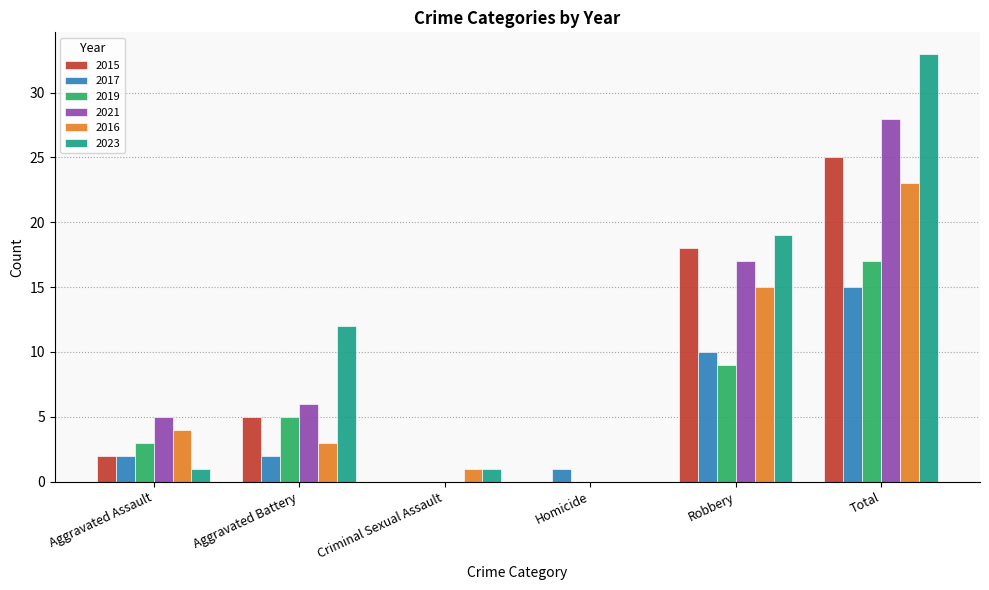

Reading left to right, transcribe all the data shown in this chart.

2015: 2	5	0	0	18	25
2017: 2	2	0	1	10	15
2019: 3	5	0	0	9	17
2021: 5	6	0	0	17	28
2016: 4	3	1	0	15	23
2023: 1	12	1	0	19	33